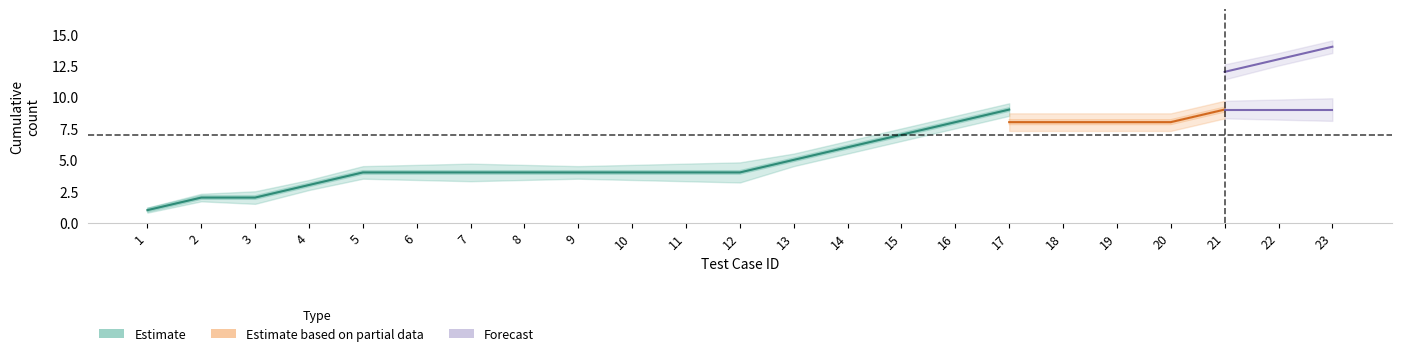

The value of Pass_lower at 22 is 20.6. True or false?

False